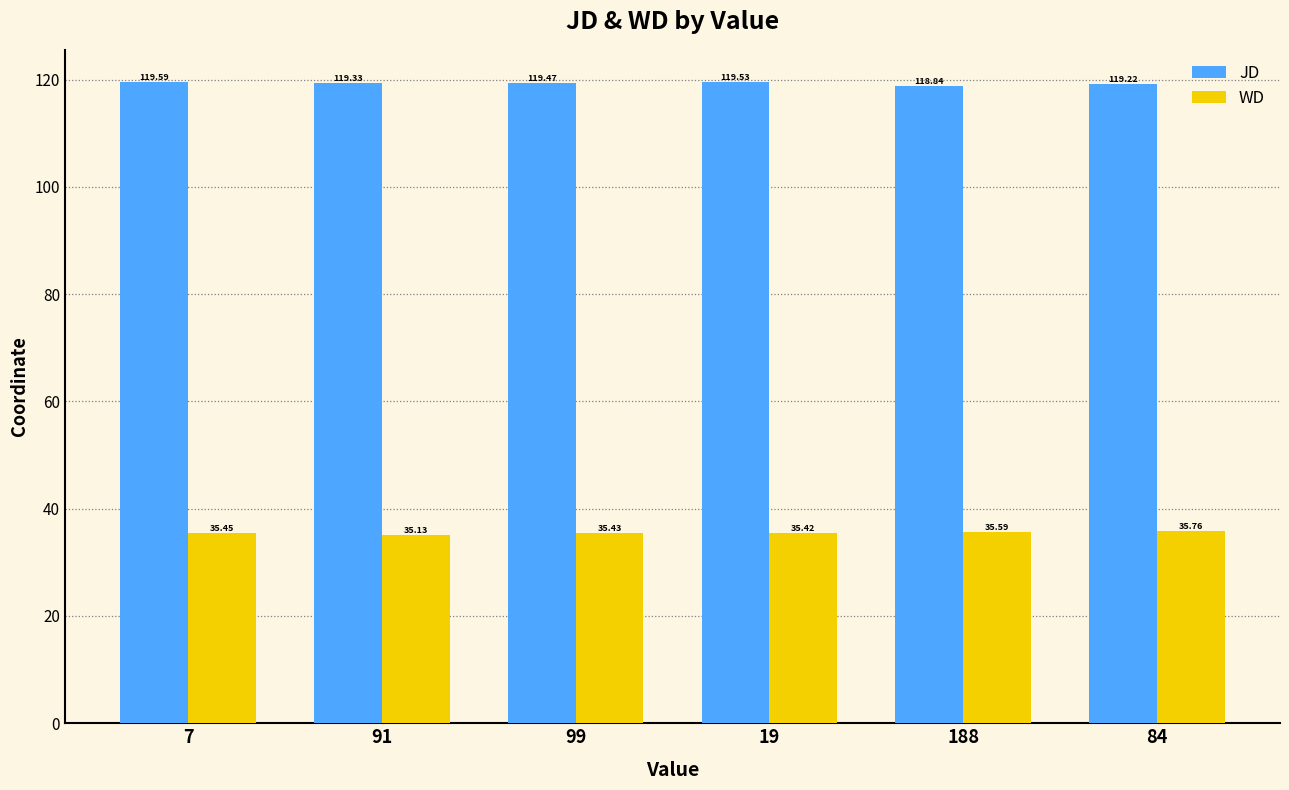

Rank the series by their maximum value, from highest to lowest.

JD, WD